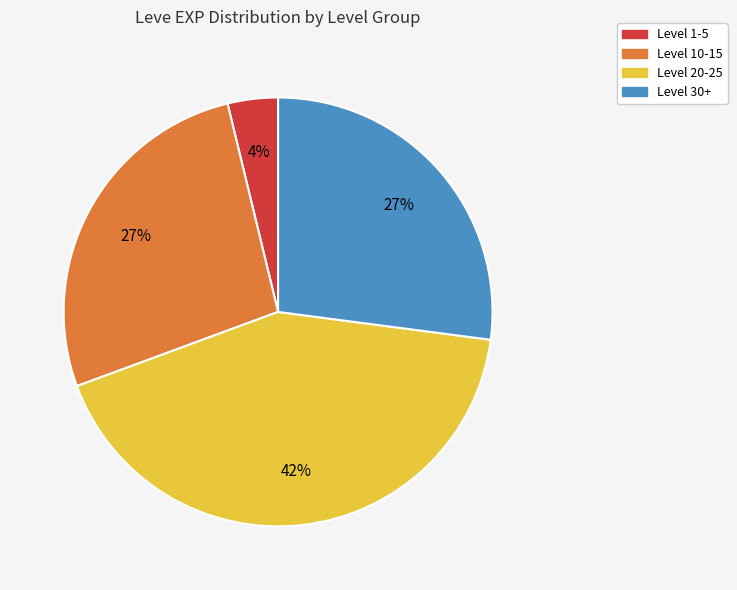

Is there a majority slice in this chart?

No